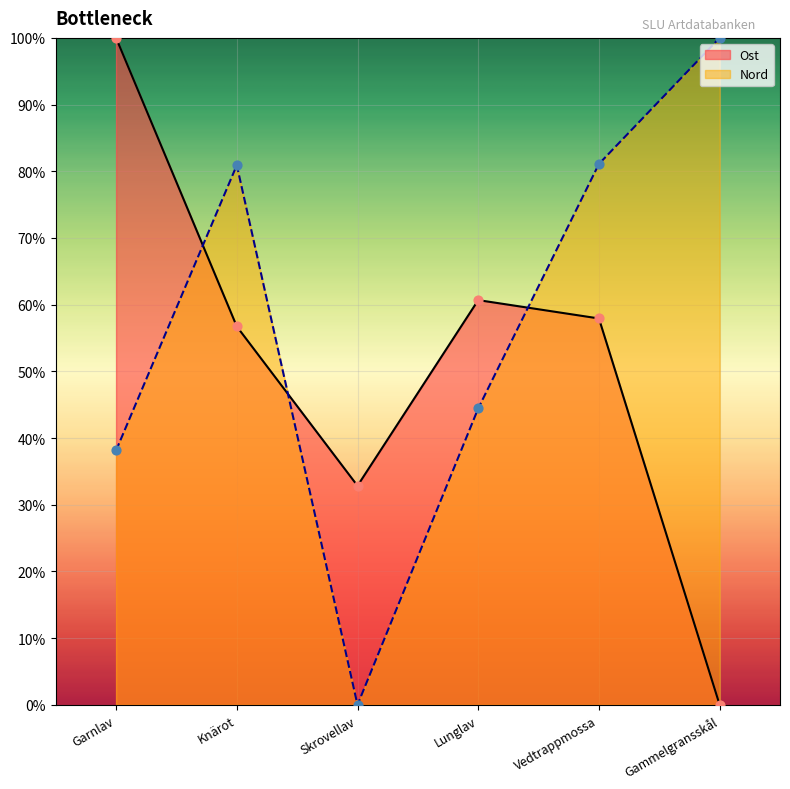

What is the total value across all series at Vedtrappmossa?

139.0